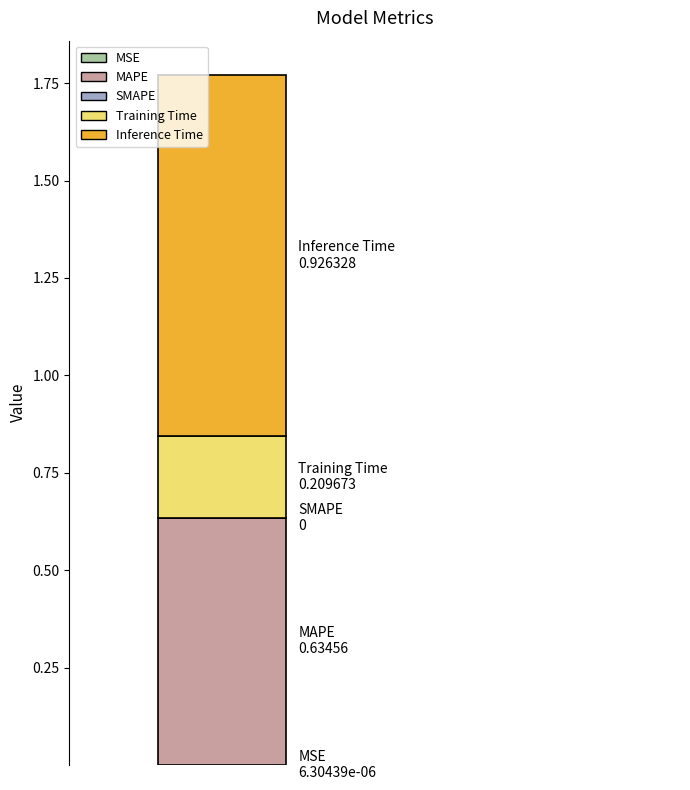

Count the number of data series in this chart.

4